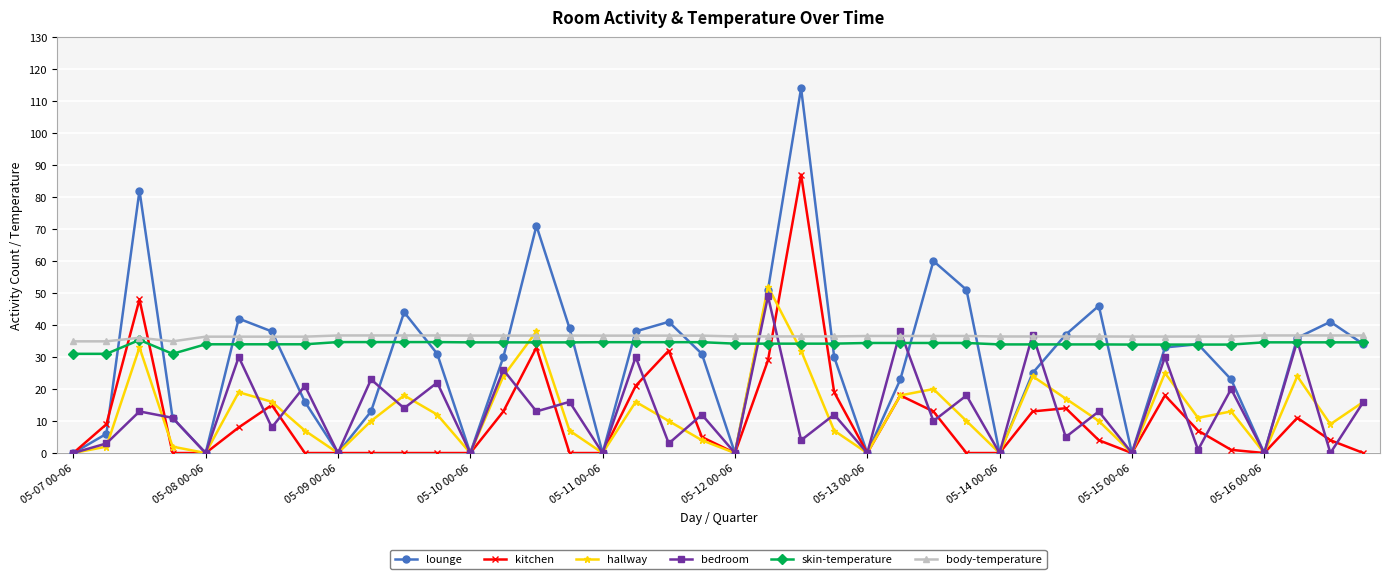

Count the number of categories in the chart.

40